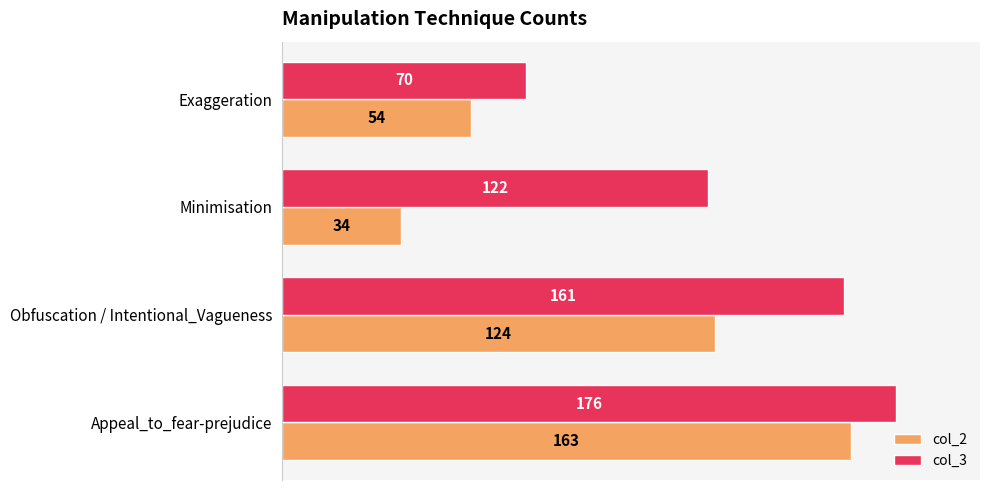

What is the sum of the col_2 values at Exaggeration and Minimisation?

88